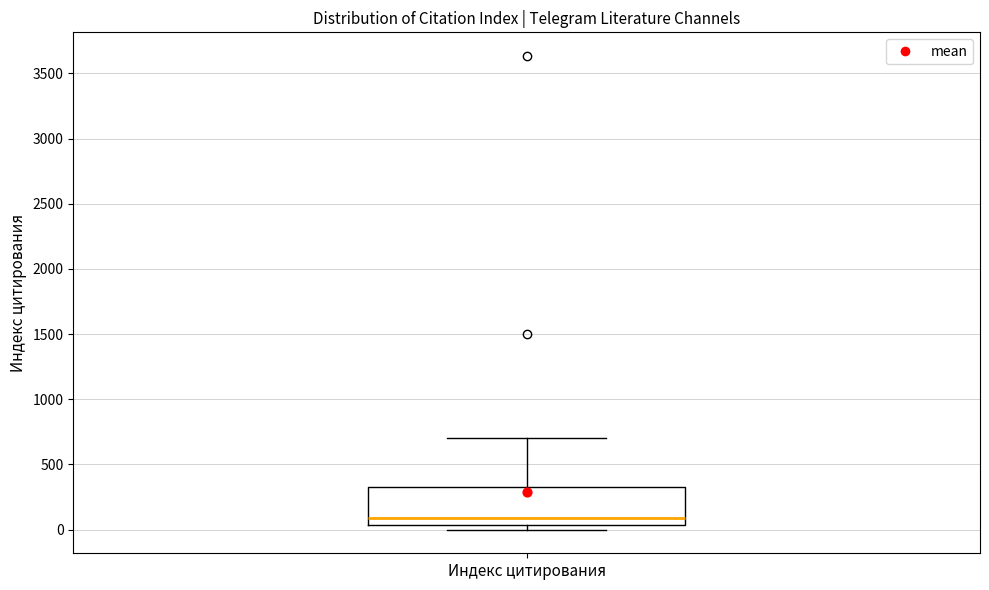

Transcribe this box plot: give where the median line is, the range the box spans, and where the two whiskers end, as read against the y-axis. The values are not printed on the chart, so give them approximately, as read against the axis.

median 100, box 50 to 350, whiskers 0 to 700